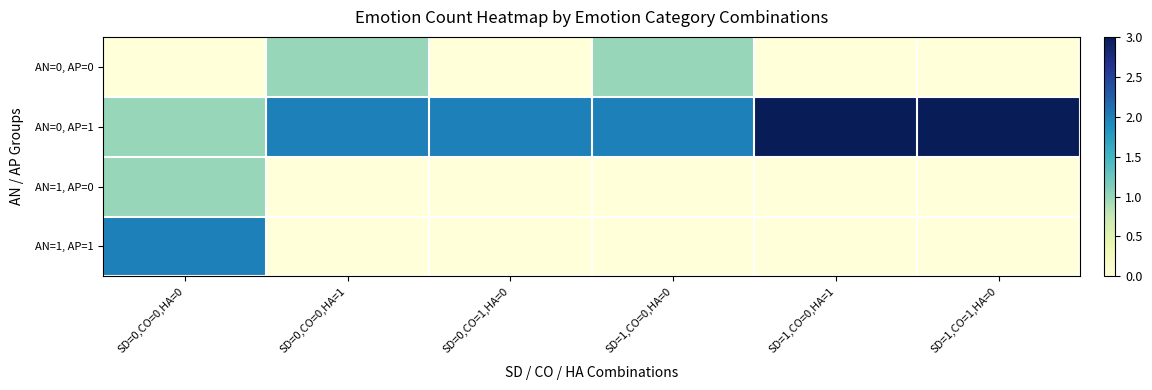

Reading left to right, transcribe all the data shown in this chart.

AN=0, AP=0: SD=0,CO=0,HA=0=0	SD=0,CO=0,HA=1=1	SD=0,CO=1,HA=0=0	SD=1,CO=0,HA=0=1	SD=1,CO=0,HA=1=0	SD=1,CO=1,HA=0=0
AN=0, AP=1: SD=0,CO=0,HA=0=1	SD=0,CO=0,HA=1=2	SD=0,CO=1,HA=0=2	SD=1,CO=0,HA=0=2	SD=1,CO=0,HA=1=3	SD=1,CO=1,HA=0=3
AN=1, AP=0: SD=0,CO=0,HA=0=1	SD=0,CO=0,HA=1=0	SD=0,CO=1,HA=0=0	SD=1,CO=0,HA=0=0	SD=1,CO=0,HA=1=0	SD=1,CO=1,HA=0=0
AN=1, AP=1: SD=0,CO=0,HA=0=2	SD=0,CO=0,HA=1=0	SD=0,CO=1,HA=0=0	SD=1,CO=0,HA=0=0	SD=1,CO=0,HA=1=0	SD=1,CO=1,HA=0=0